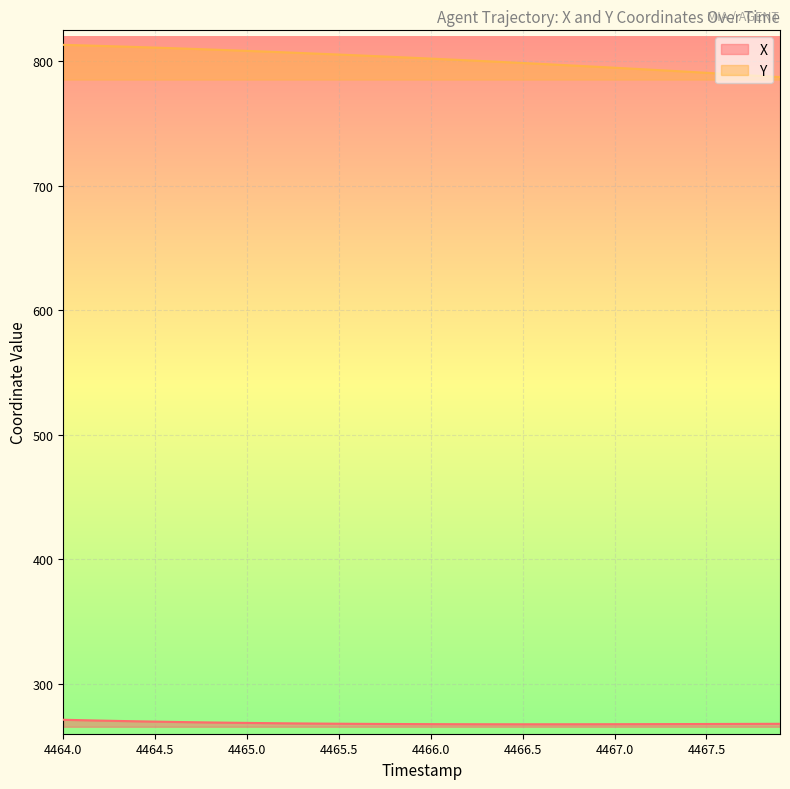

What is the difference between the second highest and minimum values in the Y series?

25.5